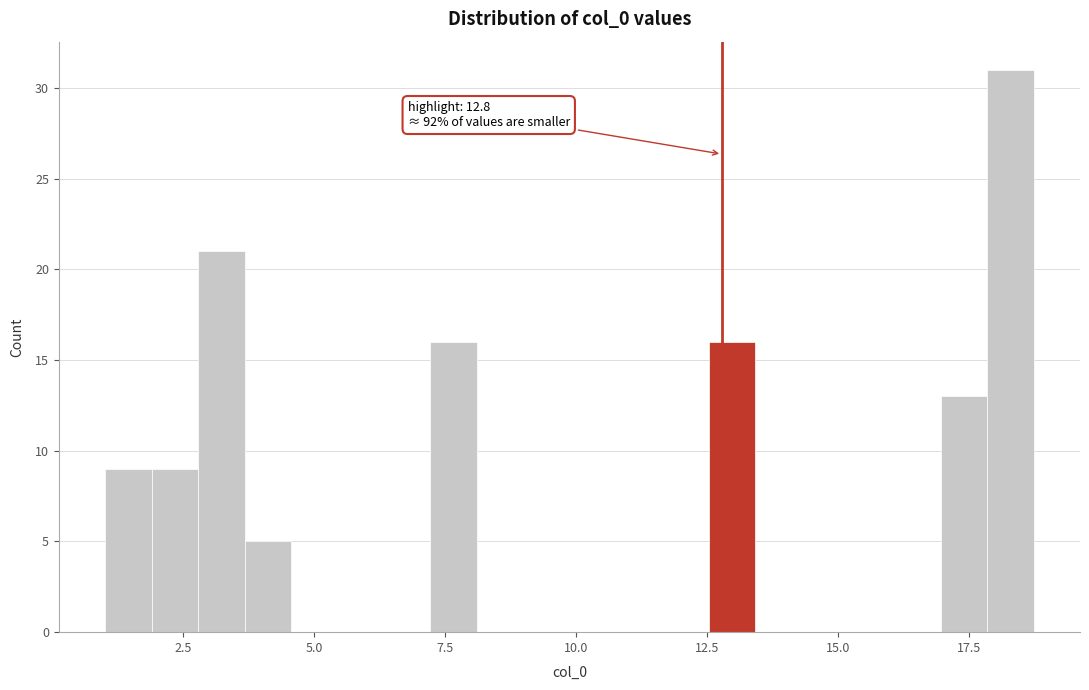

Around what value on the x-axis is the tallest bar? Give the approximate position of its centre, as read against the axis.

18.5